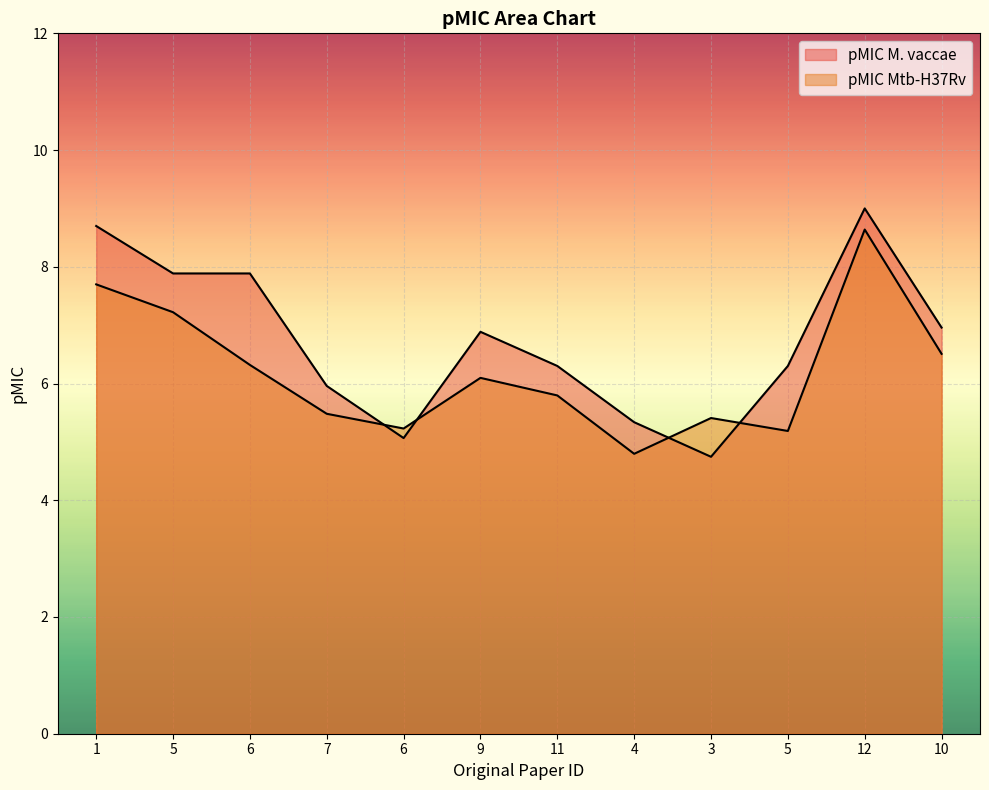

What is the average value of the pMIC M. vaccae series?

6.8